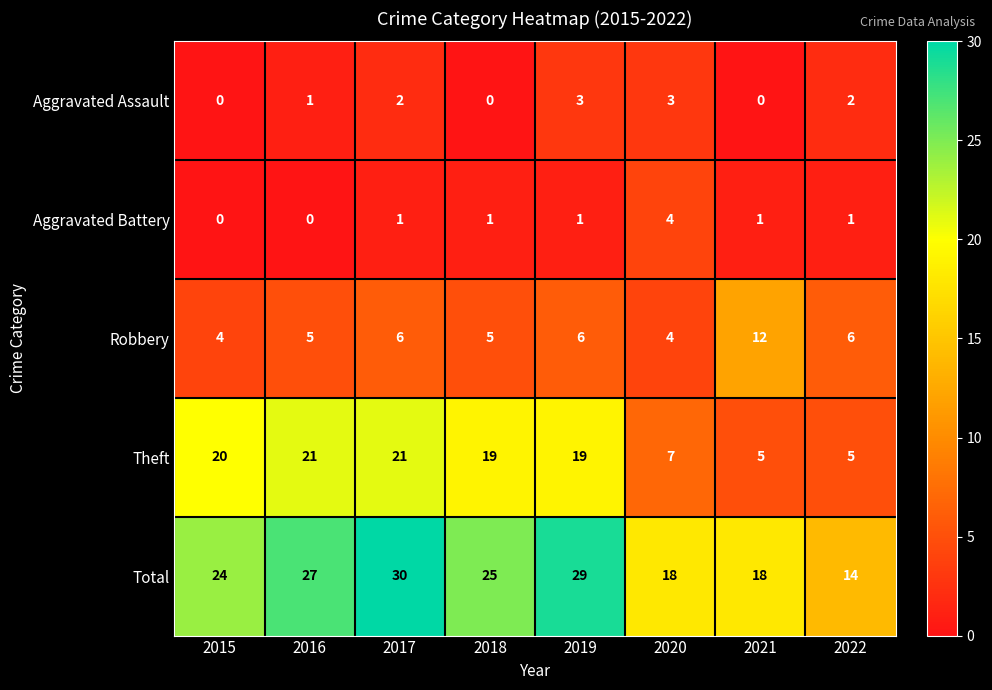

What is the sum of the Robbery values at 2017 and 2022?

12